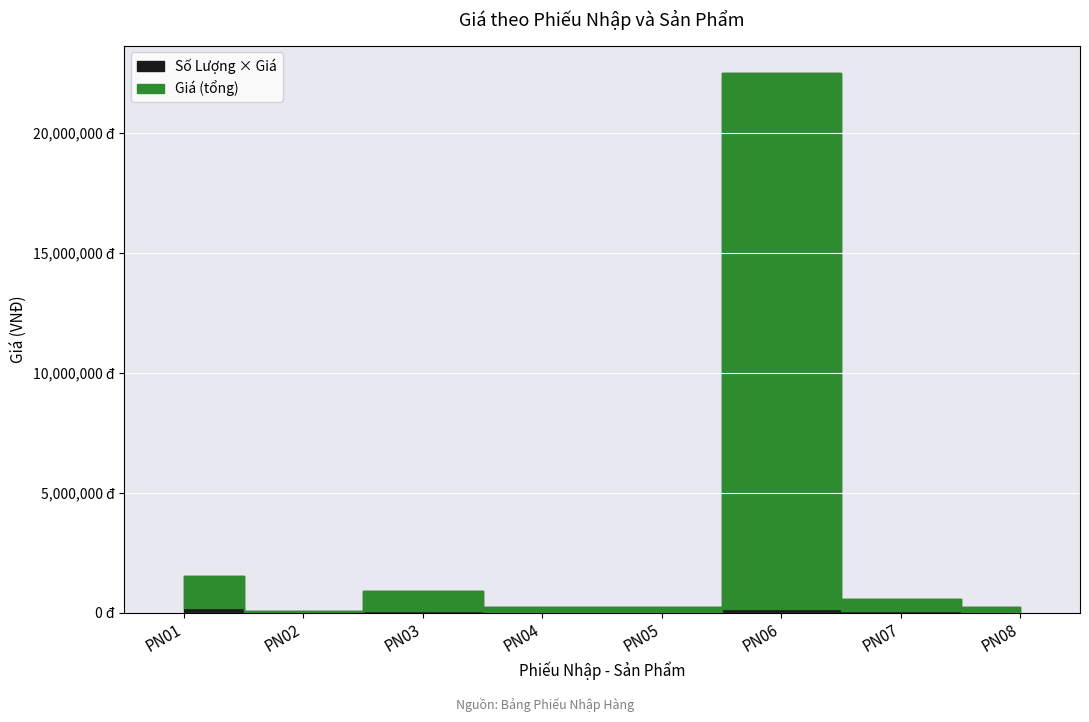

How many values are below 55000?

5